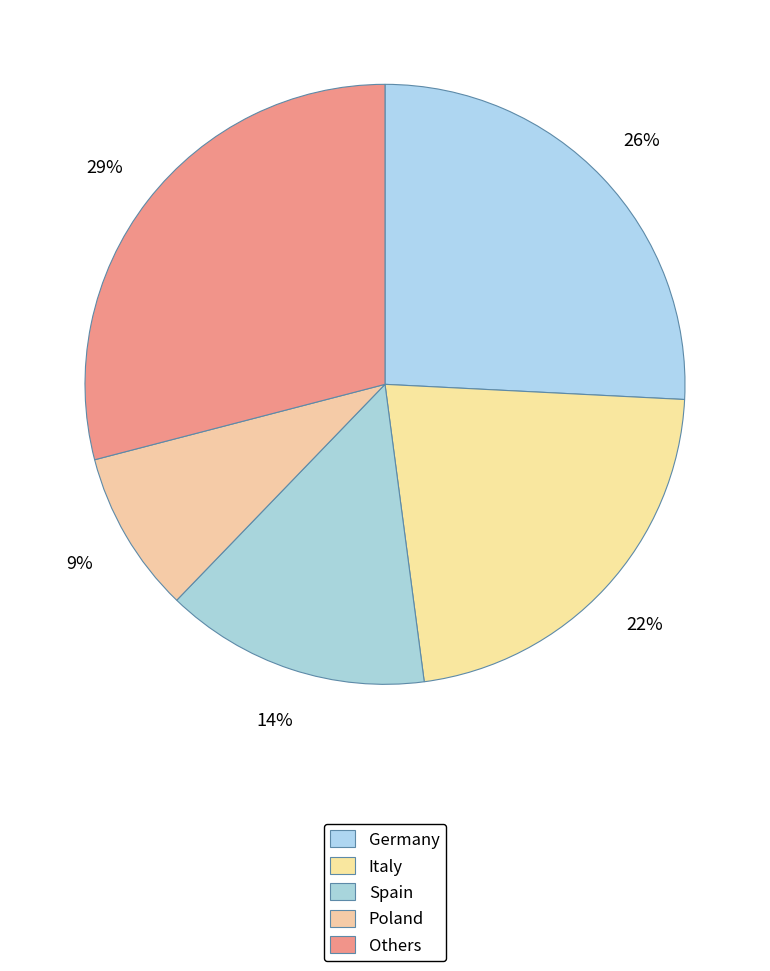

How many slices are in this pie chart?

5